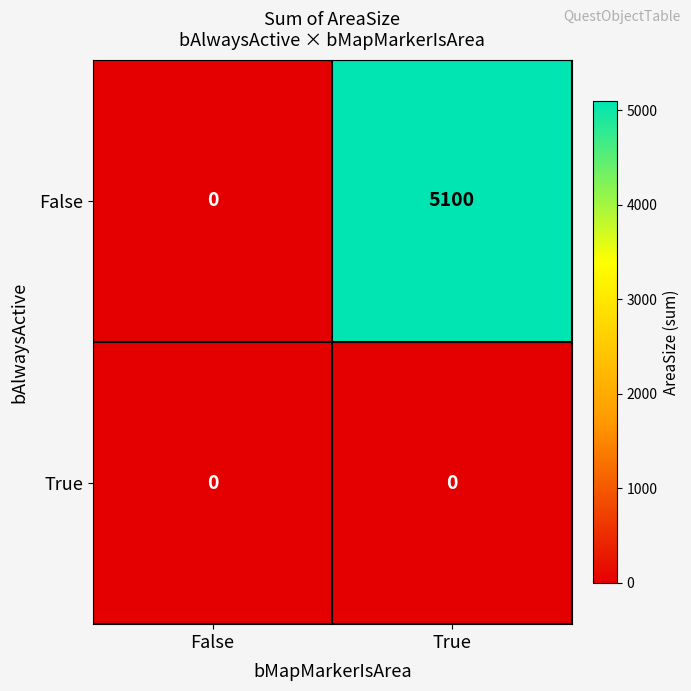

Count the number of data series in this chart.

2